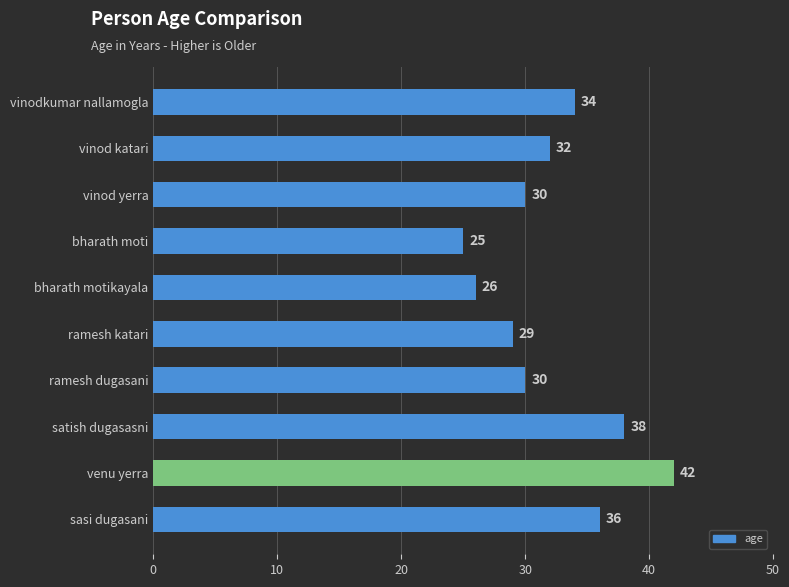

What is the greatest value displayed?

42